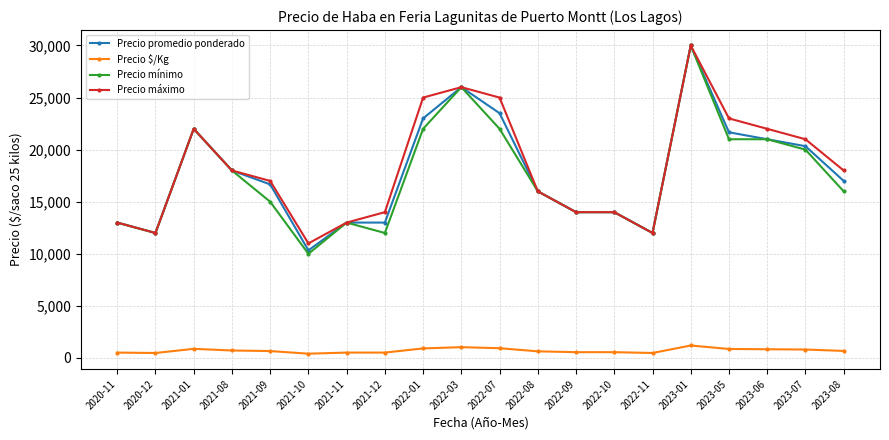

What is the difference between the highest and lowest values at 2021-08?

17280